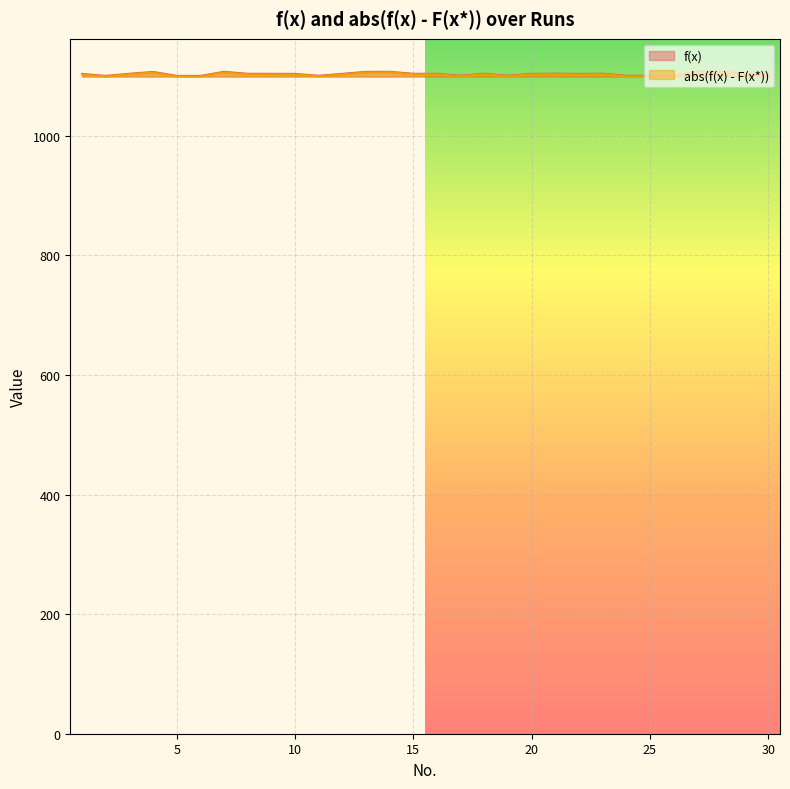

How many values in the abs(f(x) - F(x*)) series exceed 1102?

21